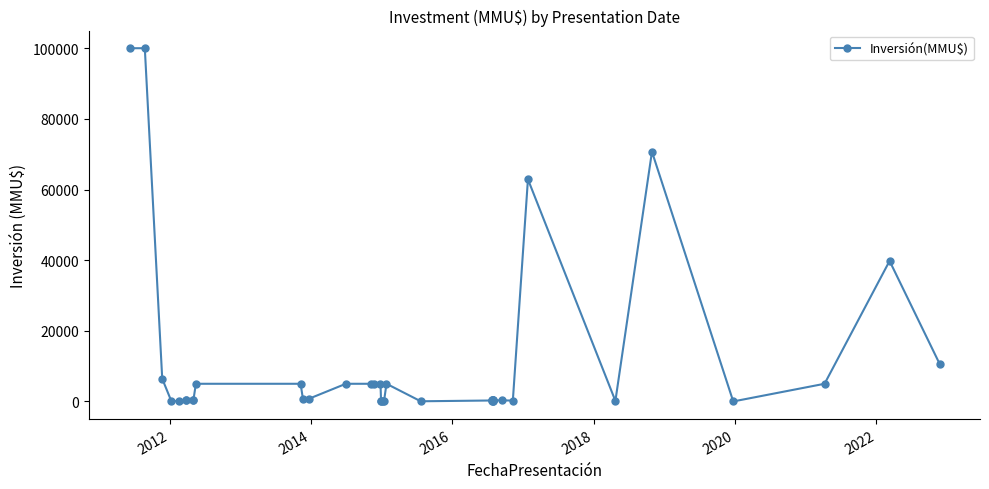

What is the difference between the maximum and minimum values?

100000